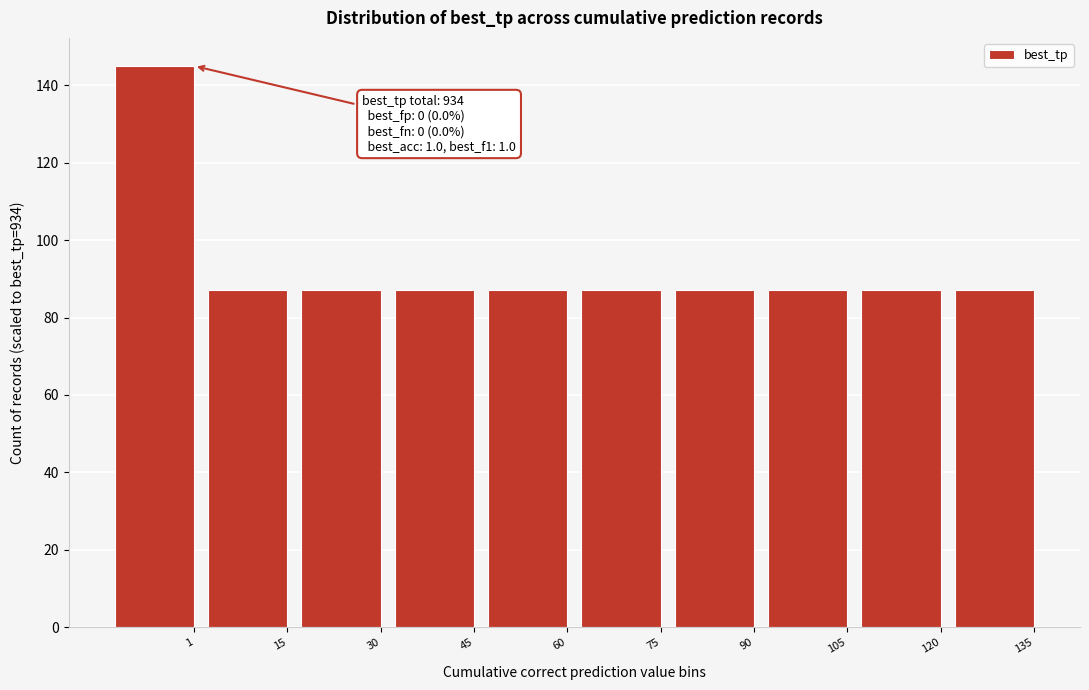

Reading left to right, what are all the values shown in this chart?

1=145	15=87	30=87	45=87	60=87	75=87	90=87	105=87	120=87	135=87